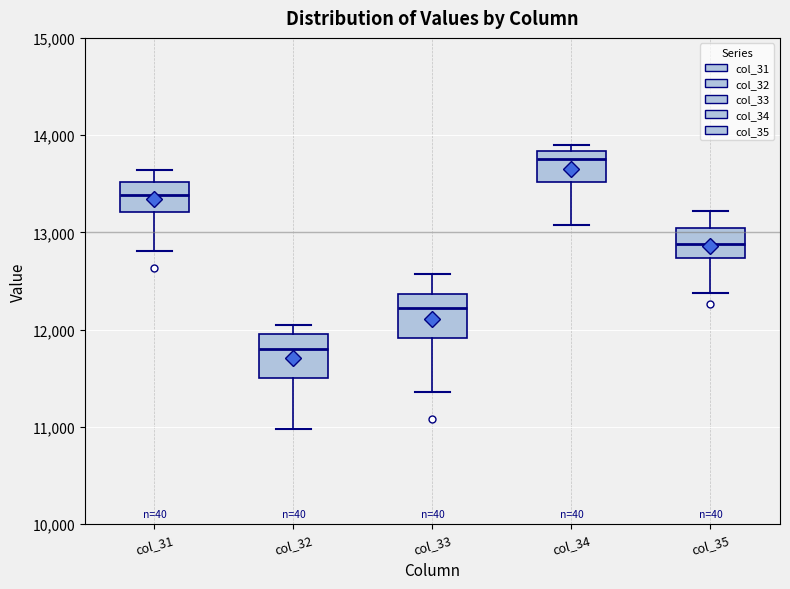

Reading left to right, transcribe this box plot: for each box, give where its median line is, the range the box spans, and where its two whiskers end, as read against the y-axis. The values are not printed on the chart, so give them approximately, as read against the axis.

col_31: median 13400, box 13200 to 13500, whiskers 12800 to 13600
col_32: median 11800, box 11500 to 12000, whiskers 11000 to 12000 (just above the box's upper edge)
col_33: median 12200, box 11900 to 12400, whiskers 11400 to 12600
col_34: median 13800 (just below the box's upper edge), box 13500 to 13800, whiskers 13100 to 13900
col_35: median 12900, box 12700 to 13000, whiskers 12400 to 13200